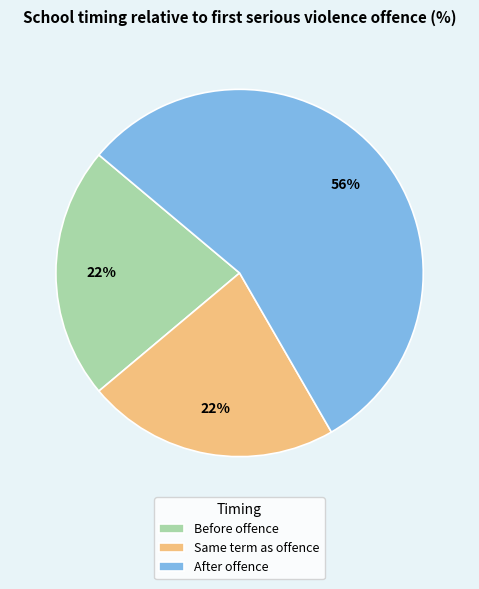

What is the largest slice in the pie chart?

After offence